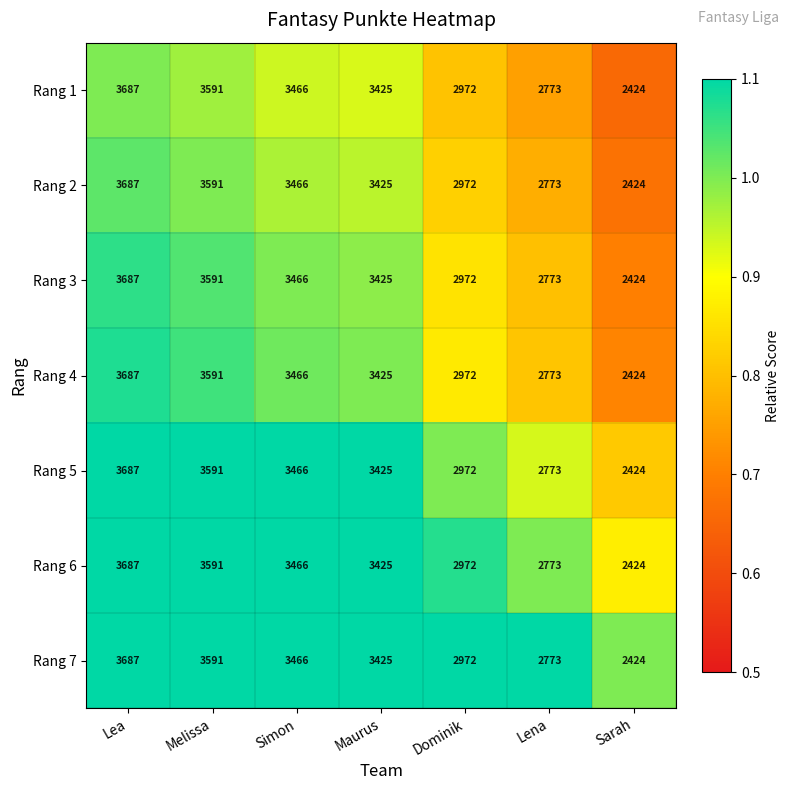

What is the sum of all Rang 6 values?

22338